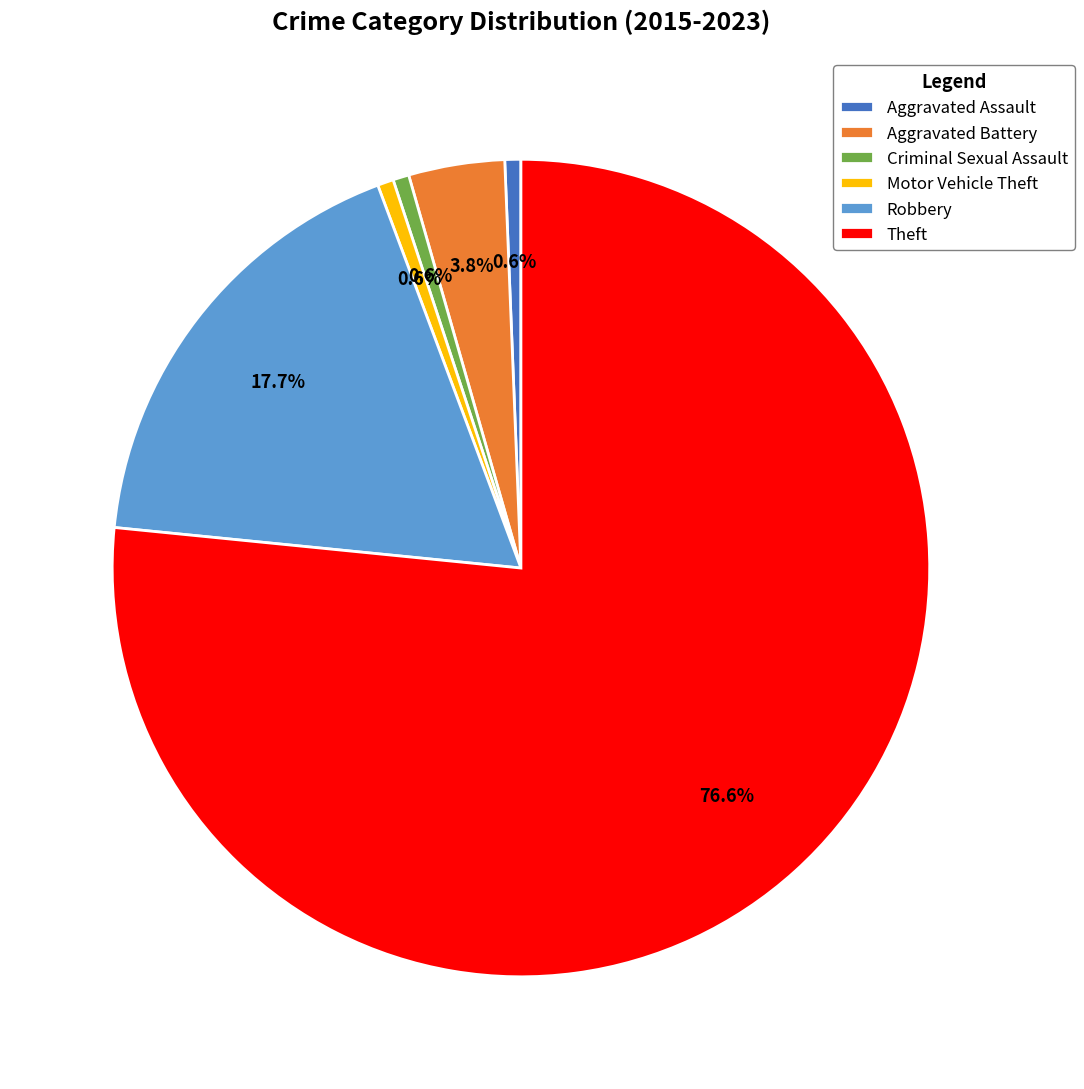

To the nearest percent, what is the difference between the largest and smallest slice percentages?

76%